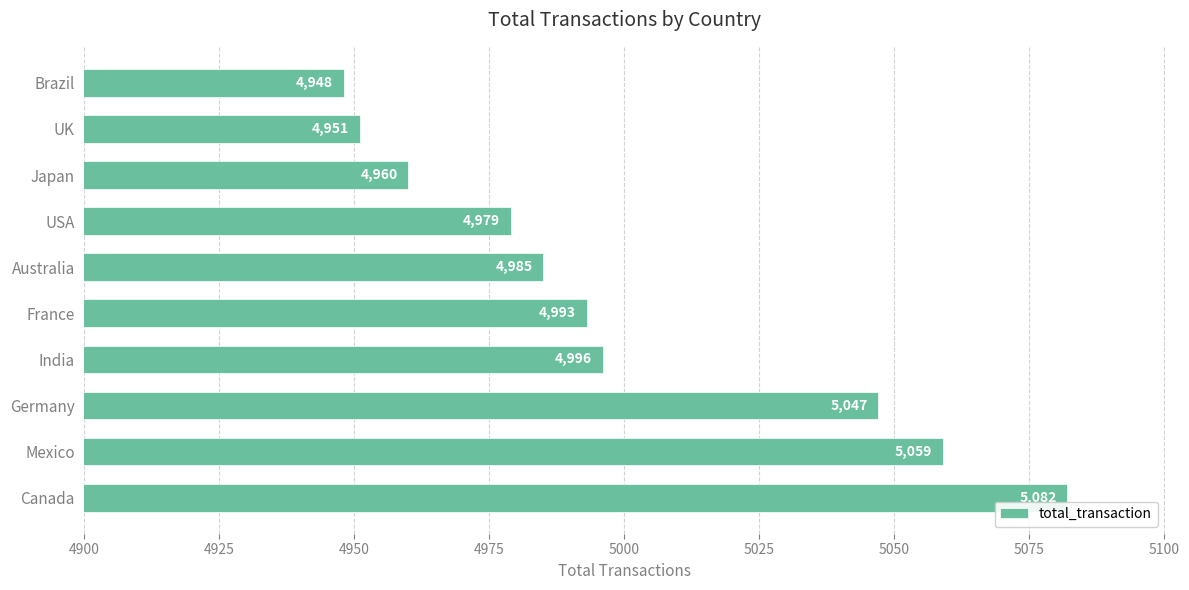

What is the difference between the second highest and minimum values?

111